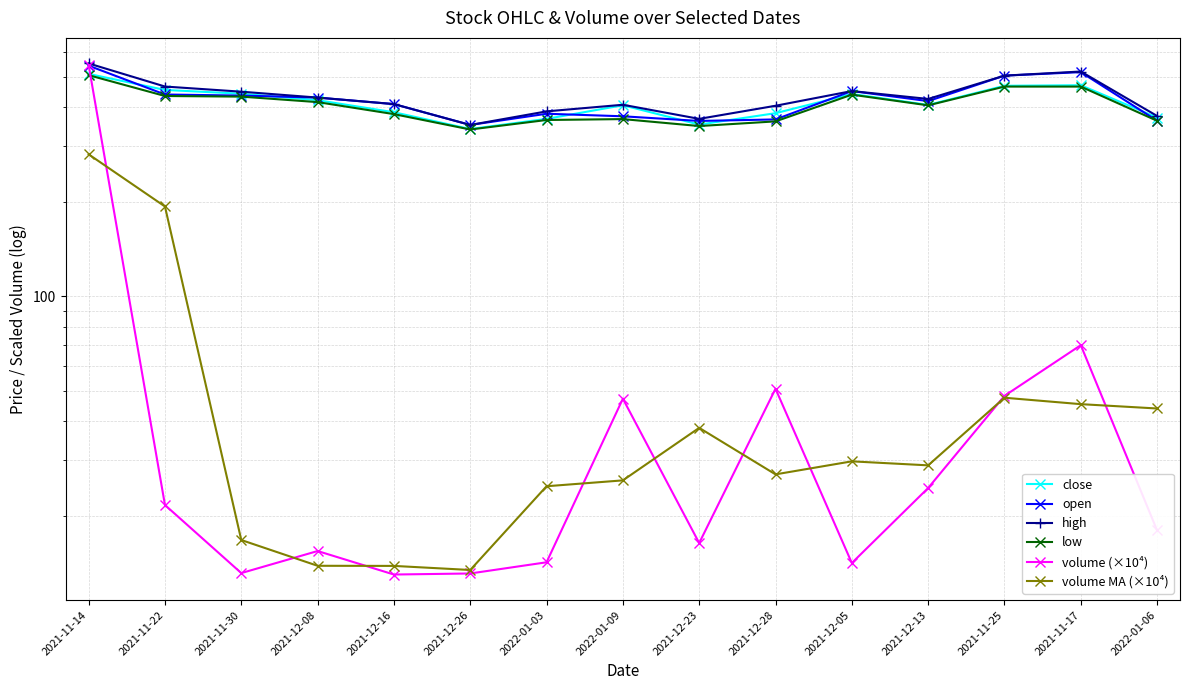

True or false: low has a value of 543.2 at 2021-12-16.

False